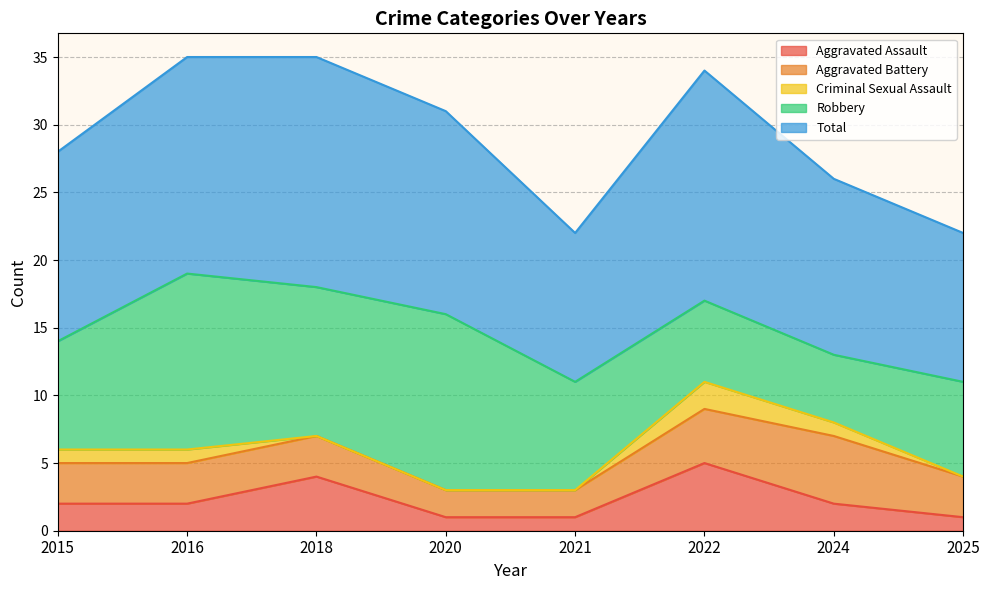

Reading left to right, list all the values displayed in this chart.

Aggravated Assault: 2	2	4	1	1	5	2	1
Aggravated Battery: 3	3	3	2	2	4	5	3
Criminal Sexual Assault: 1	1	0	0	0	2	1	0
Robbery: 8	13	11	13	8	6	5	7
Total: 14	16	17	15	11	17	13	11